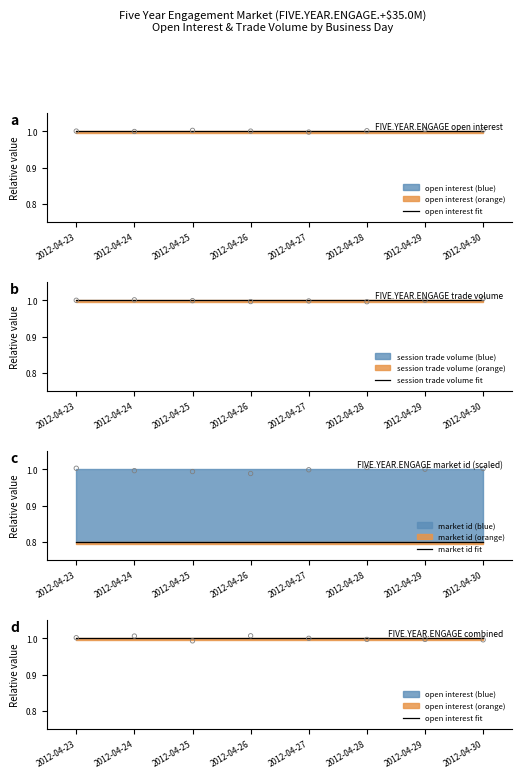

Which series reaches the minimum Y coordinate?

market id fit